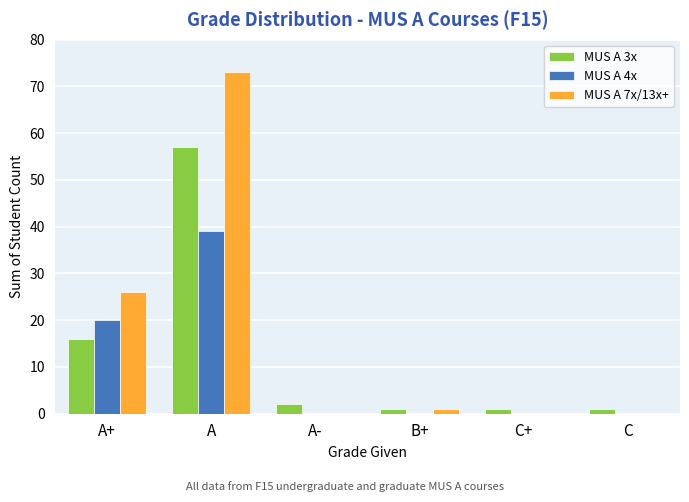

At which category is the sum across all series the highest?

A